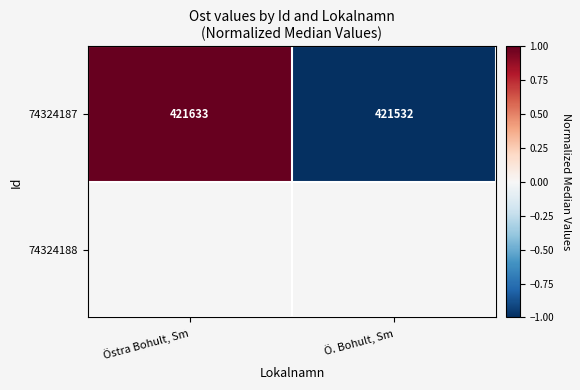

True or false: 74324187 has a value of 553084 at Östra Bohult, Sm.

False